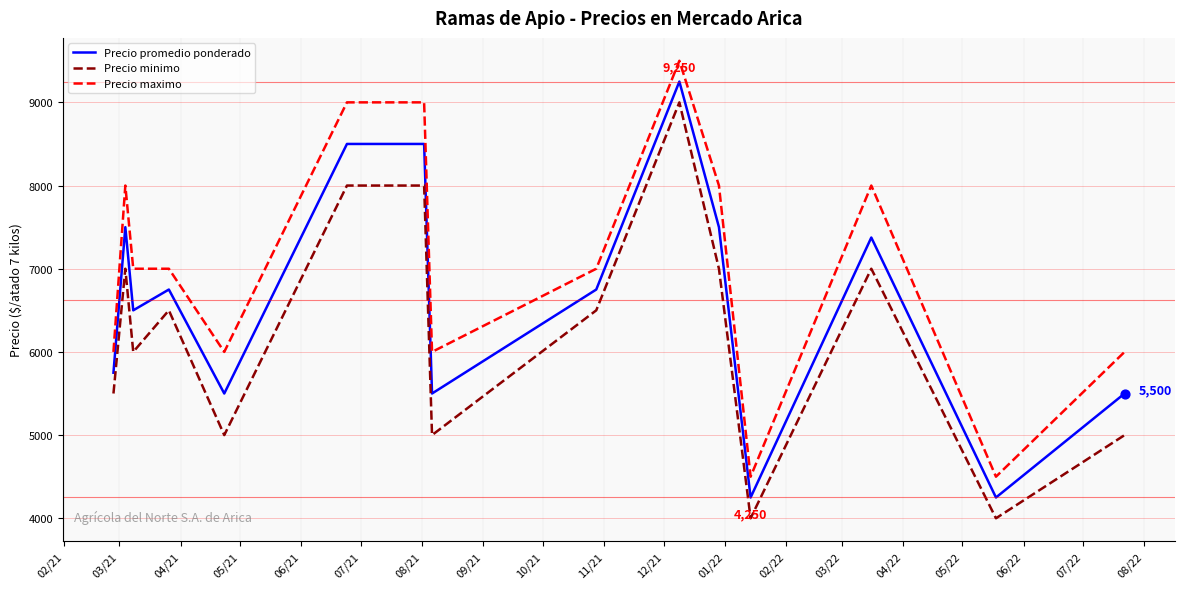

Which series has the largest total across all categories?

Precio maximo